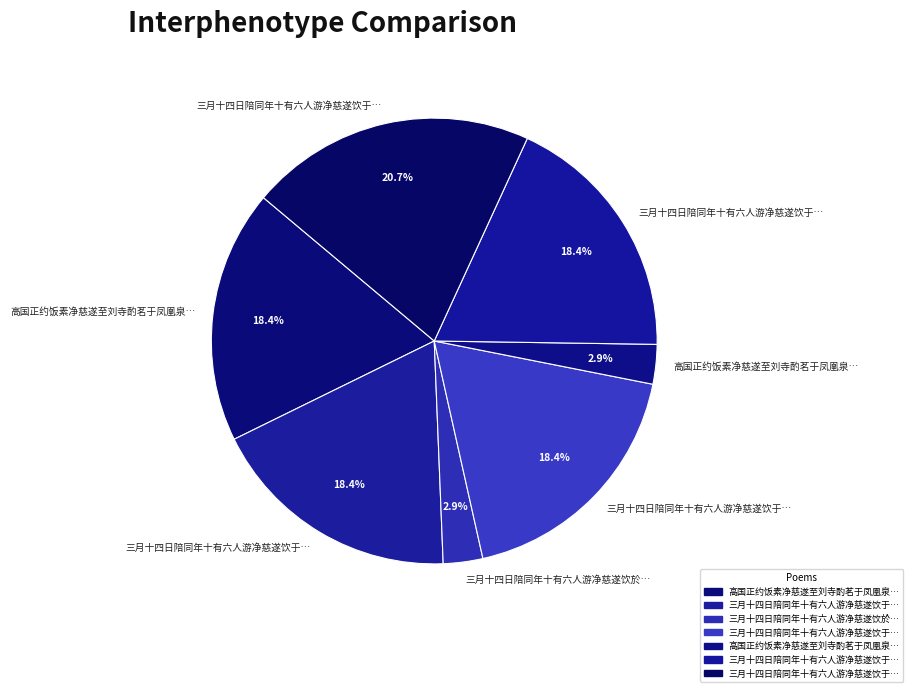

Rank the categories by value from highest to lowest.

三月十四日陪同年十有六人游净慈遂饮于水月居坐中即事, 三月十四日陪同年十有六人游净慈遂饮于水月居坐中即事 其一, 三月十四日陪同年十有六人游净慈遂饮于水月居坐中即事 其三, 高国正约饭素净慈遂至刘寺酌茗于凤凰泉同游者苏太博计抚挥公禅师请公道者苏计与予同庚, 三月十四日陪同年十有六人游净慈遂饮于水月居坐中即事 其二, 高国正约饭素净慈遂至刘寺酌茗于凤凰泉同游, 三月十四日陪同年十有六人游净慈遂饮於水月